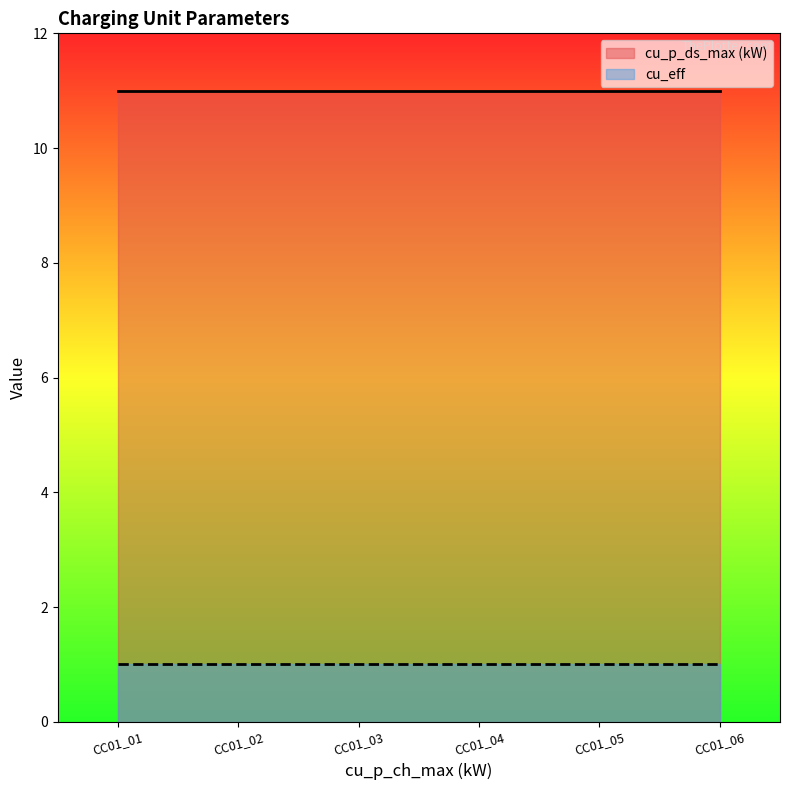

Reading right to left, transcribe all the data shown in this chart.

cu_p_ds_max (kW): CC01_06=11	CC01_05=11	CC01_04=11	CC01_03=11	CC01_02=11	CC01_01=11
cu_eff: CC01_06=1	CC01_05=1	CC01_04=1	CC01_03=1	CC01_02=1	CC01_01=1